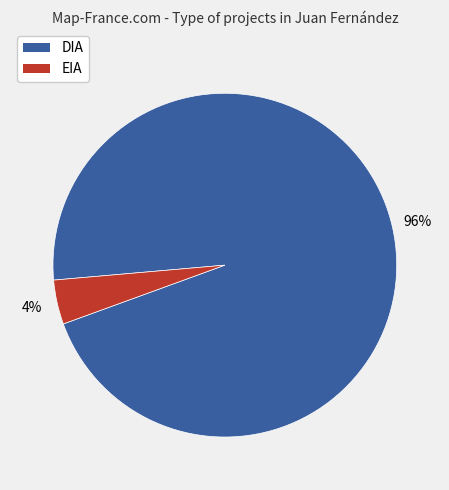

The DIA slice represents 96% of the pie. True or false?

True